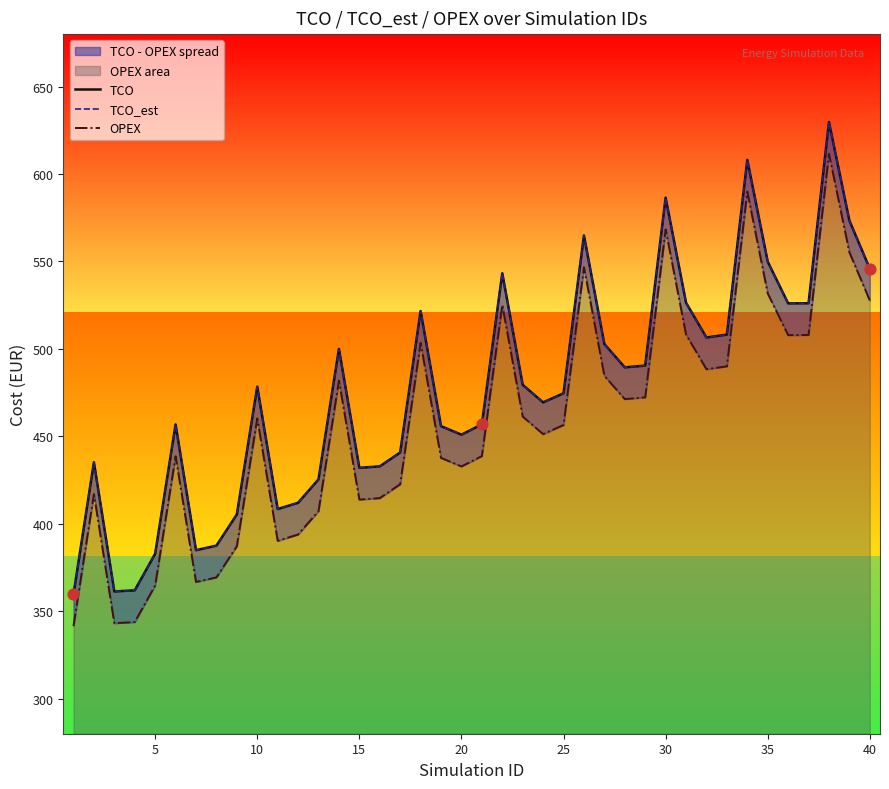

Which series has the widest spread of Y values?

TCO